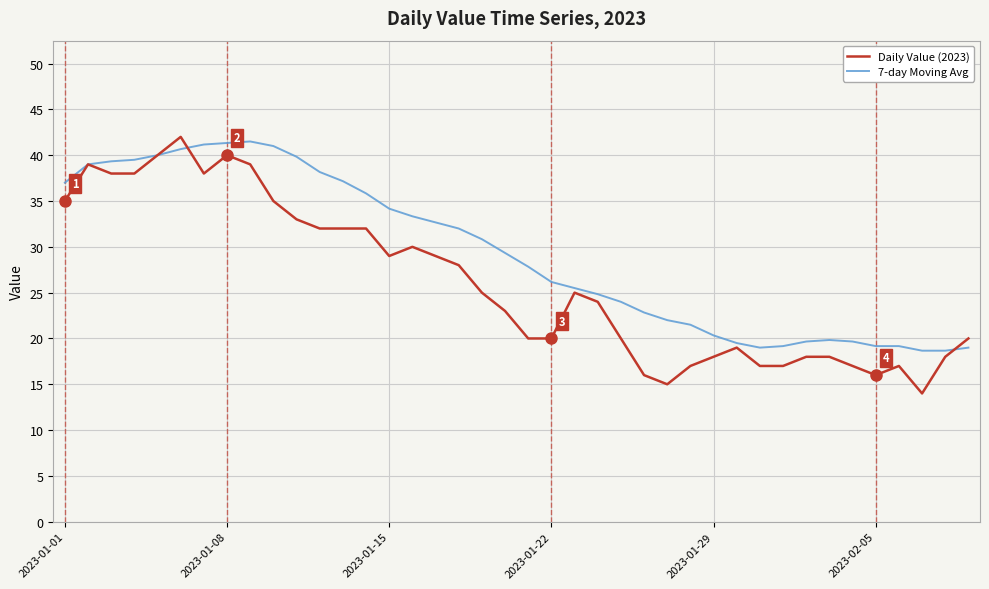

What is the minimum value shown in the chart?

14.0